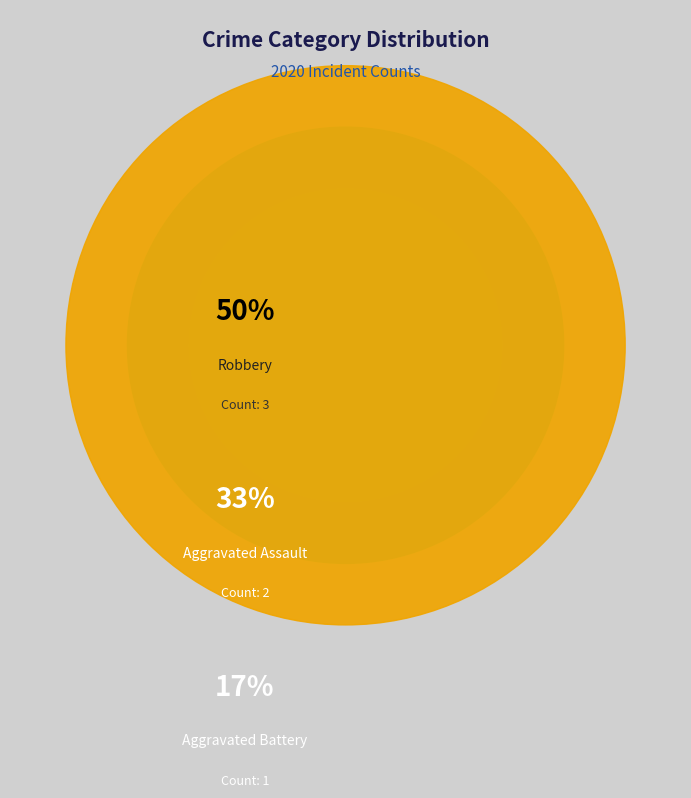

To the nearest percent, what is the difference between the Aggravated Assault and Robbery slice percentages?

17%